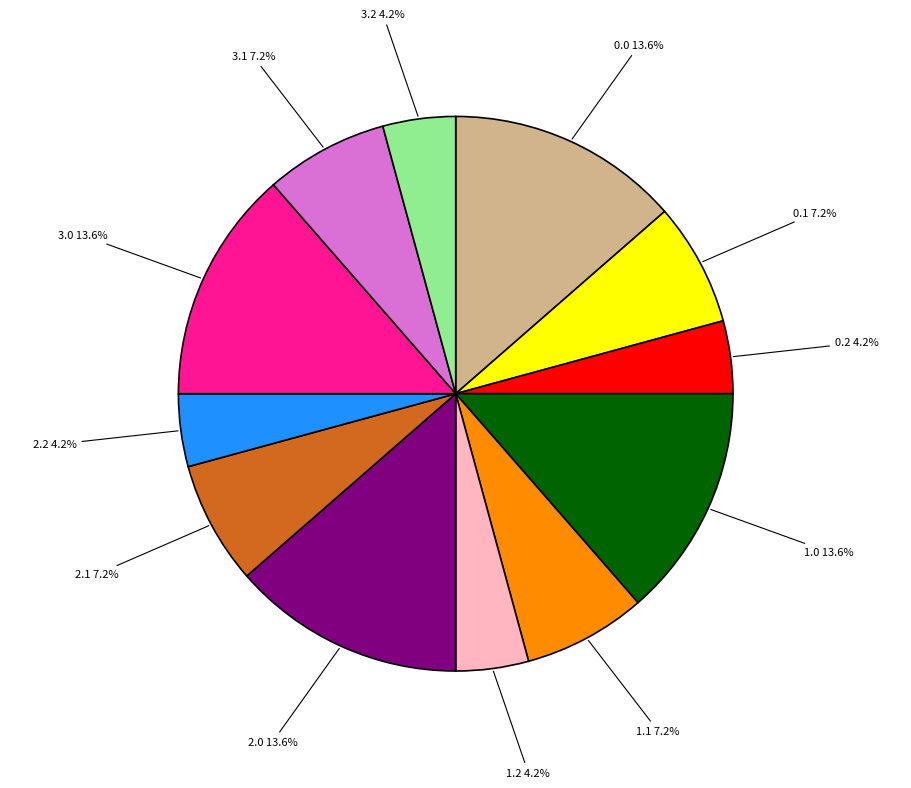

To the nearest percent, what portion does 3.0 represent?

14%